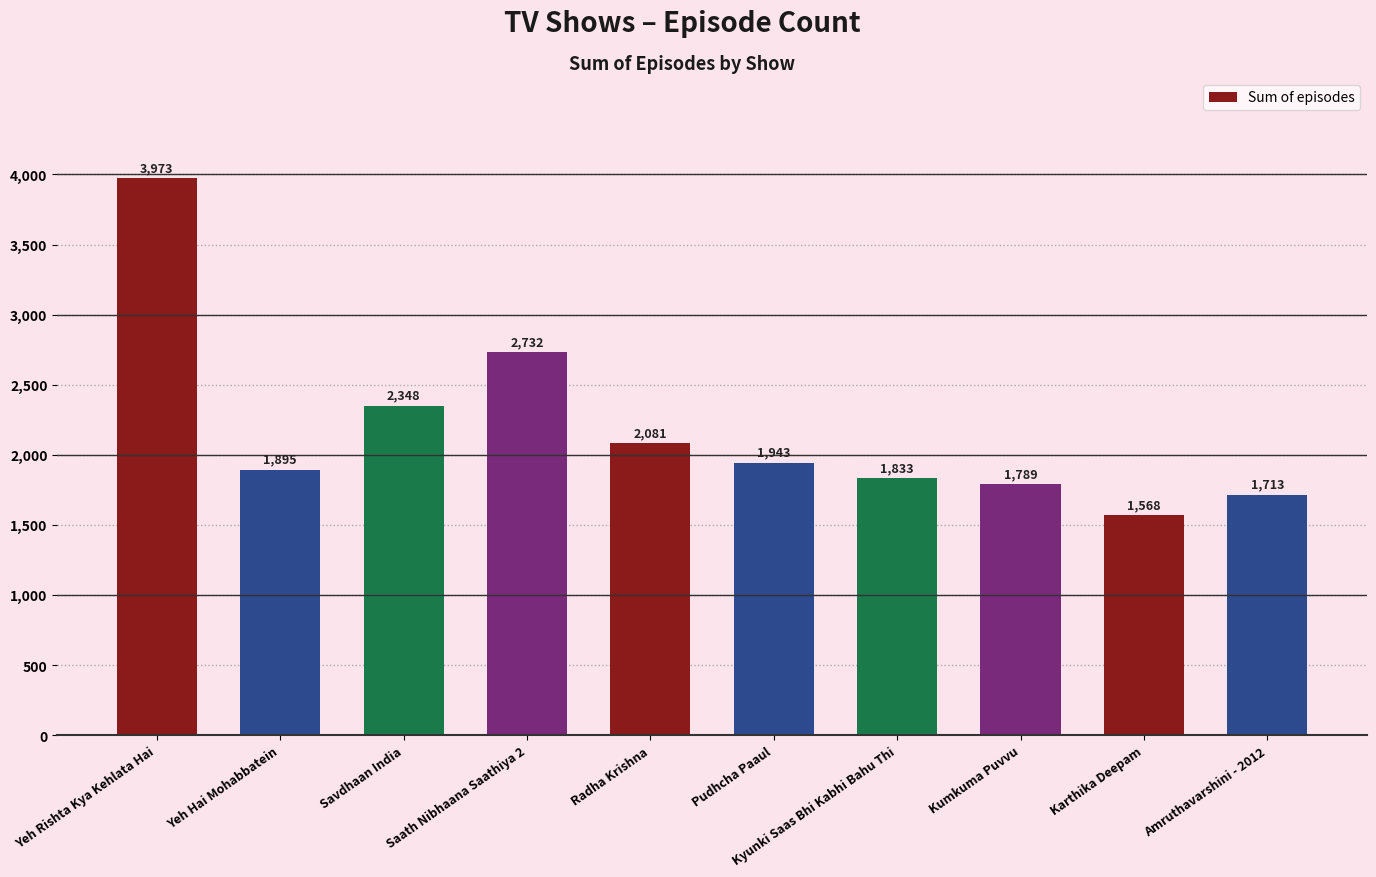

What is the average value?

2188